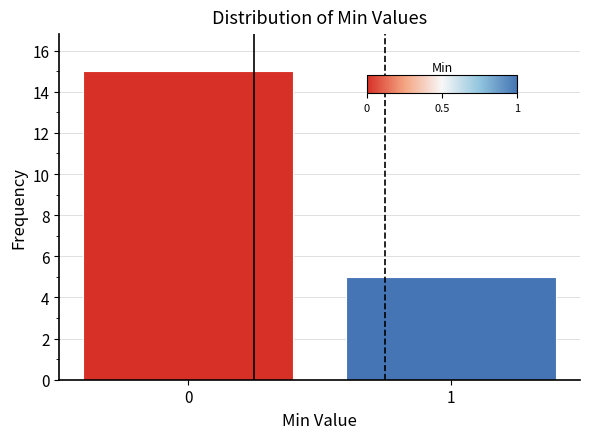

Reading right to left, what are all the values shown in this chart?

1=5	0=15